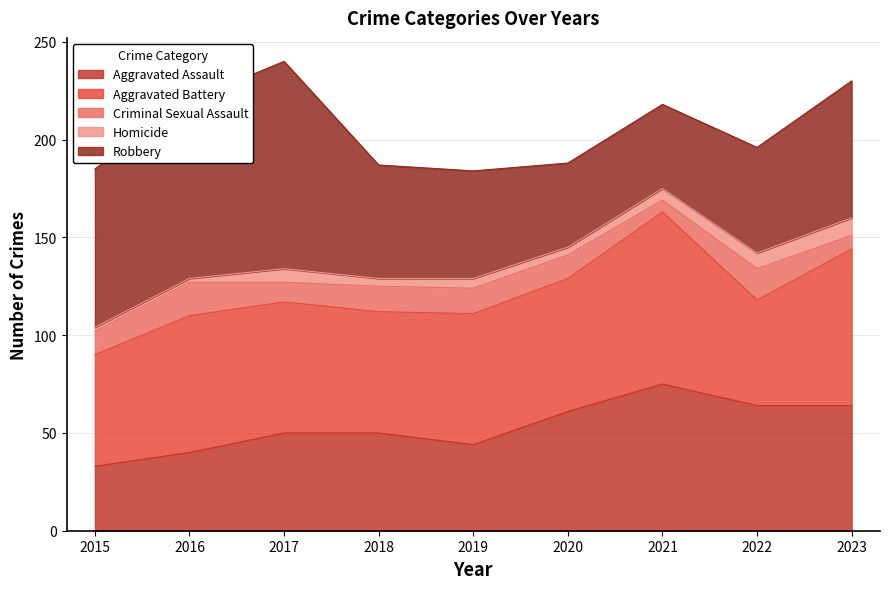

What is the minimum value shown in the chart?

2